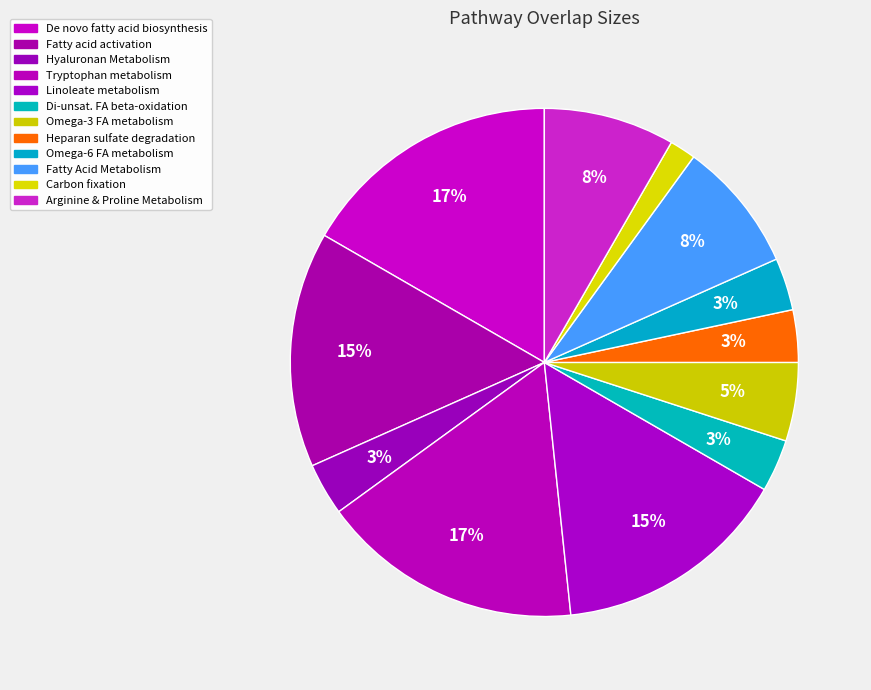

How many slices are in this pie chart?

12